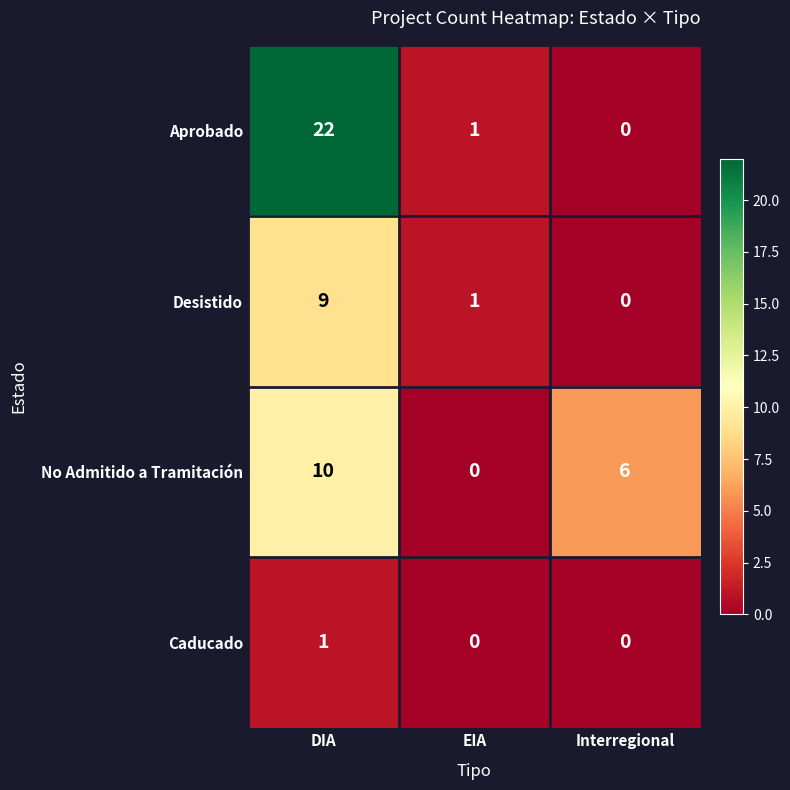

What is the sum of all Aprobado values?

23